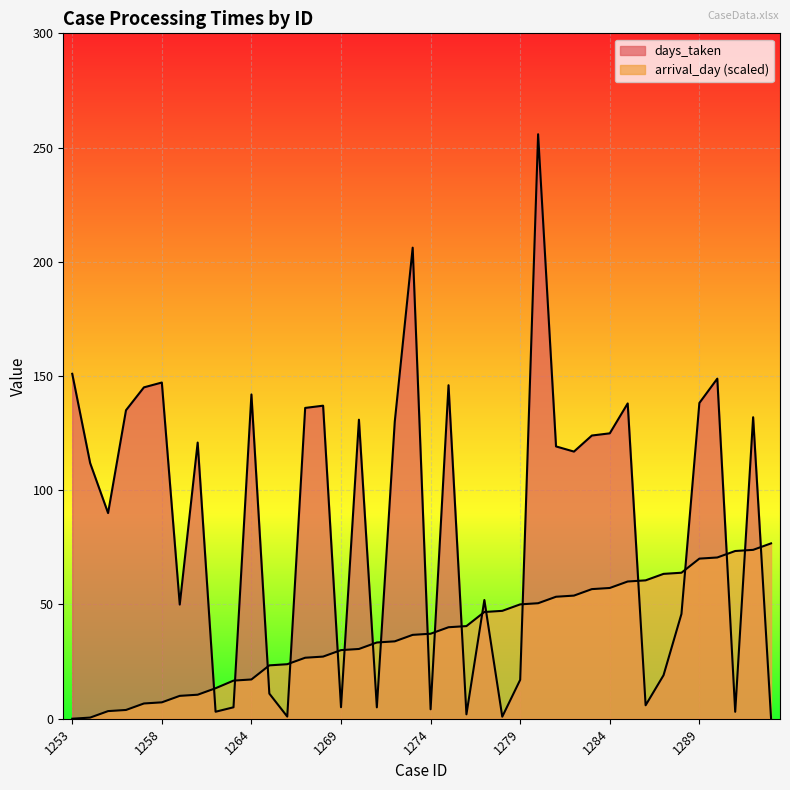

How many lines are shown in the chart?

2